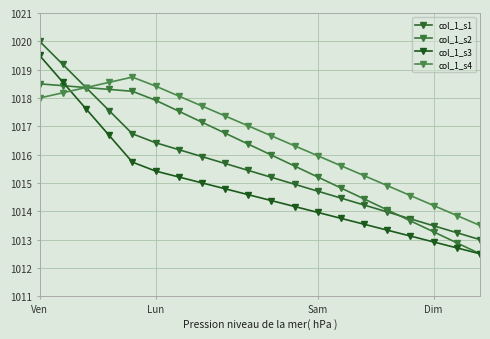

How many data points in col_1_s4 are above 1017?

10